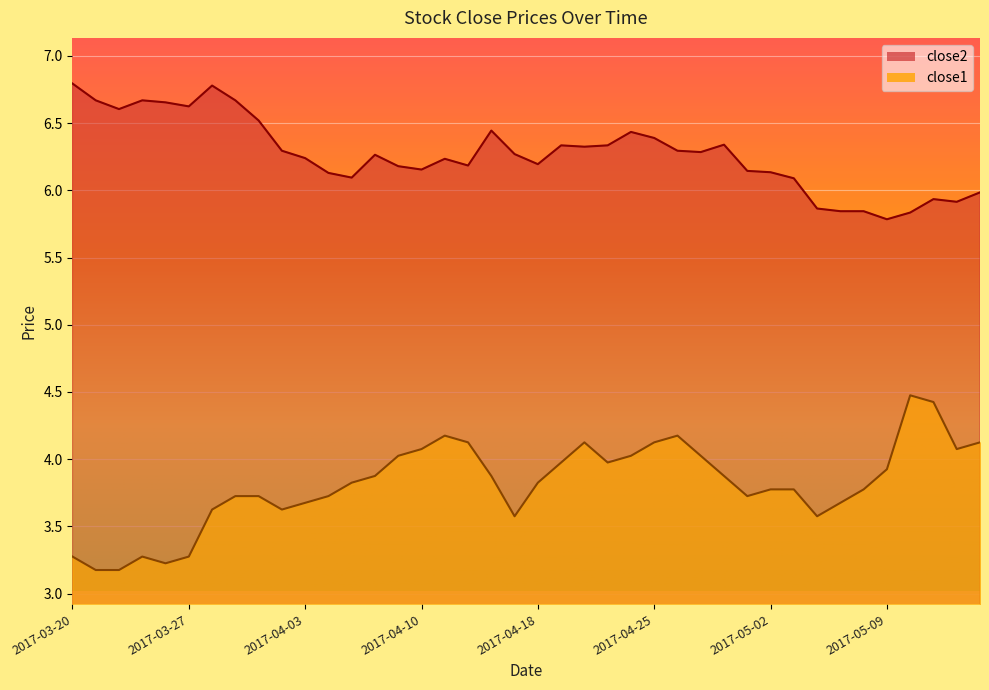

What is the label of the 25th point from the right?

2017-04-10